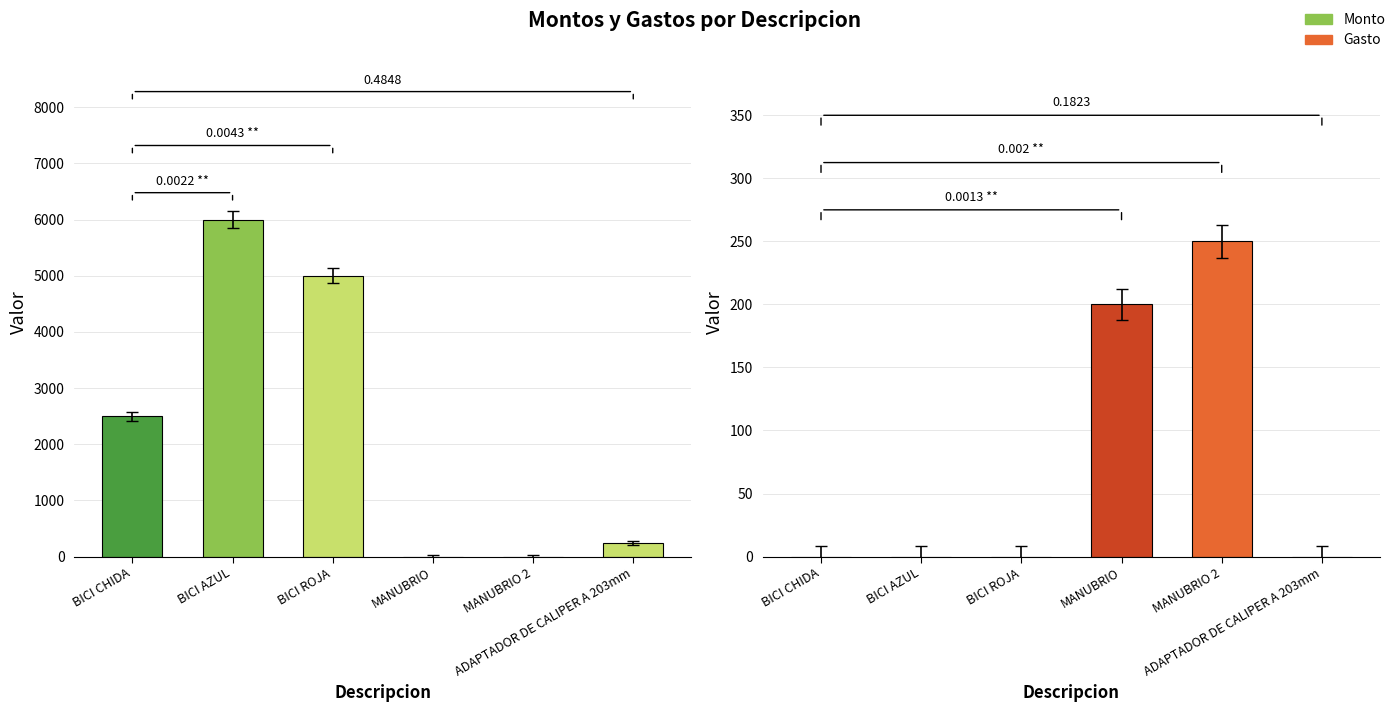

Count the number of categories in the chart.

6